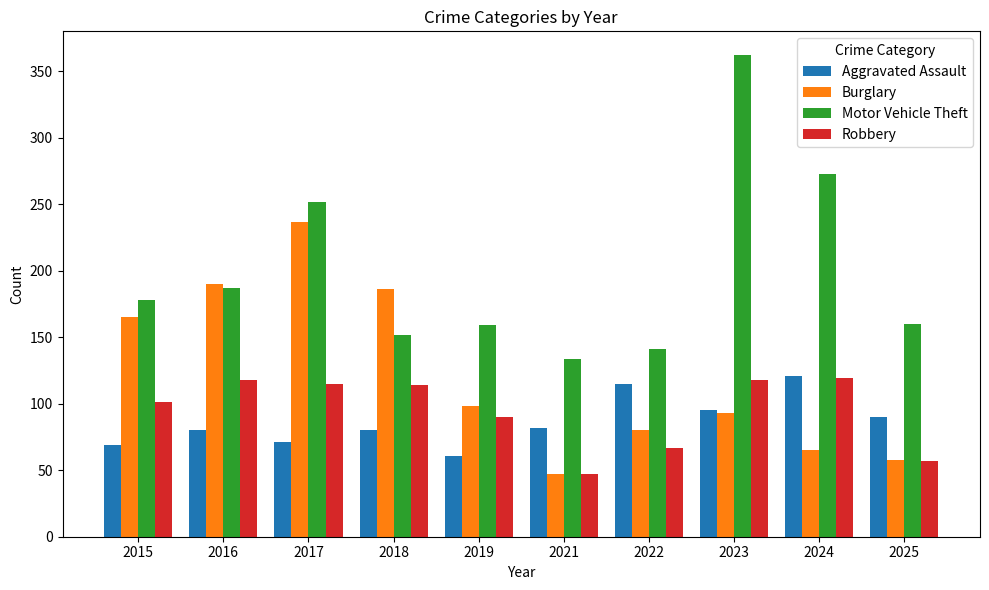

Between 2015 and 2022, which series saw the biggest shift?

Burglary